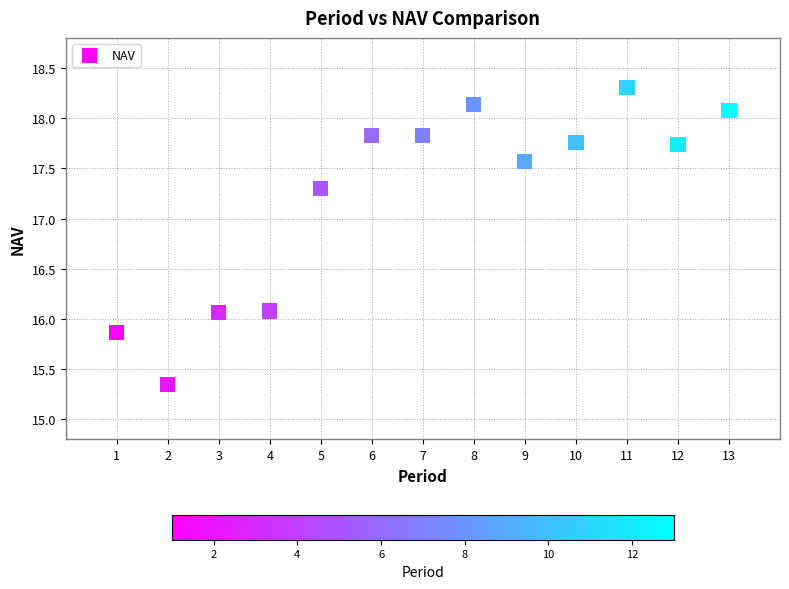

What is the range of Y values (max minus min)?

3.0